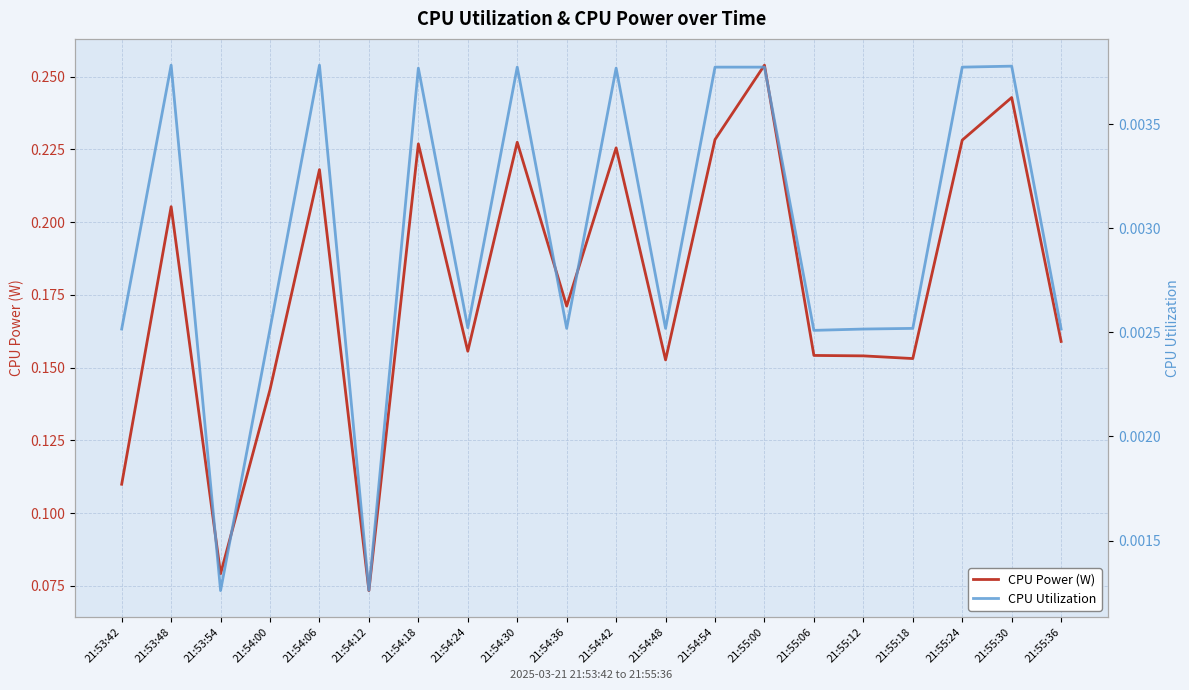

What is the sum of all CPU Utilization values?

0.1